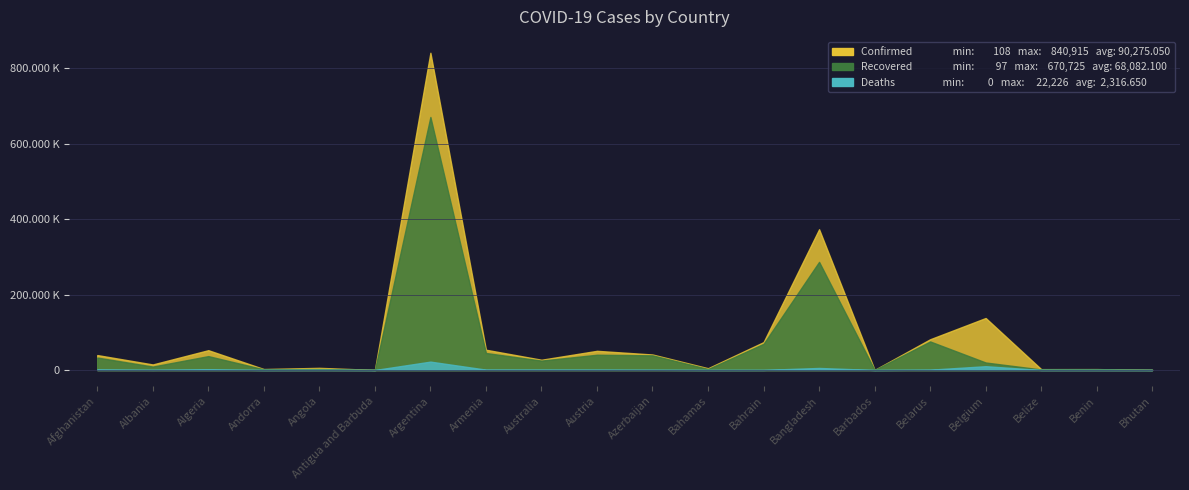

True or false: Recovered and Confirmed cross at least once.

False